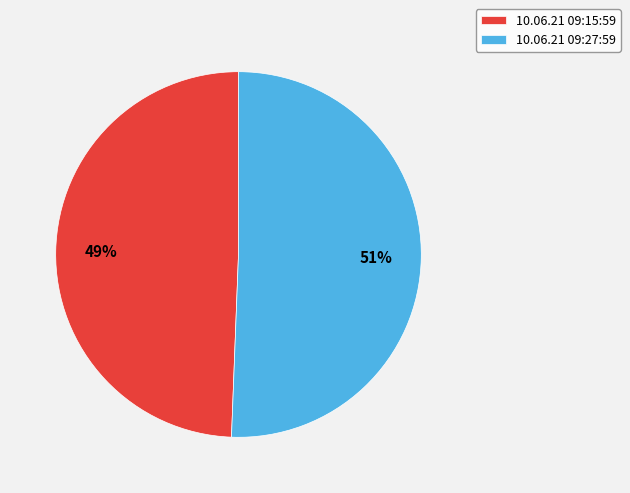

Which category accounts for the majority?

10.06.21 09:27:59